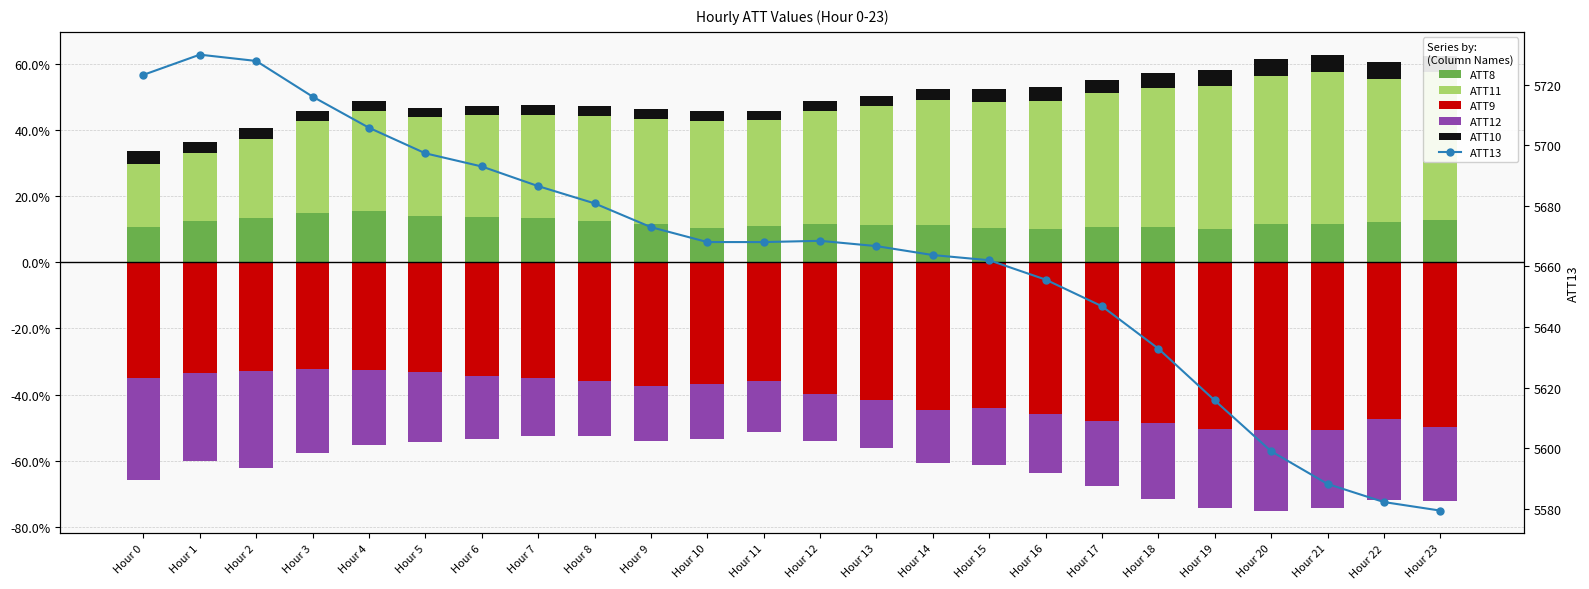

True or false: ATT10 has a value of 0.1 at Hour 22.

True